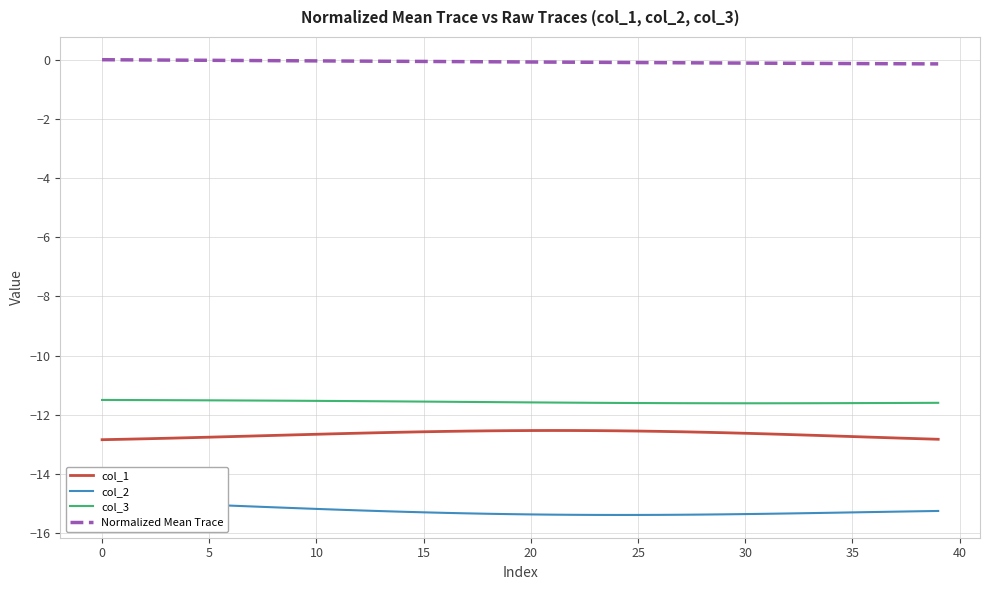

Is the value of col_1 at 15 greater than the value of col_3 at 10?

No